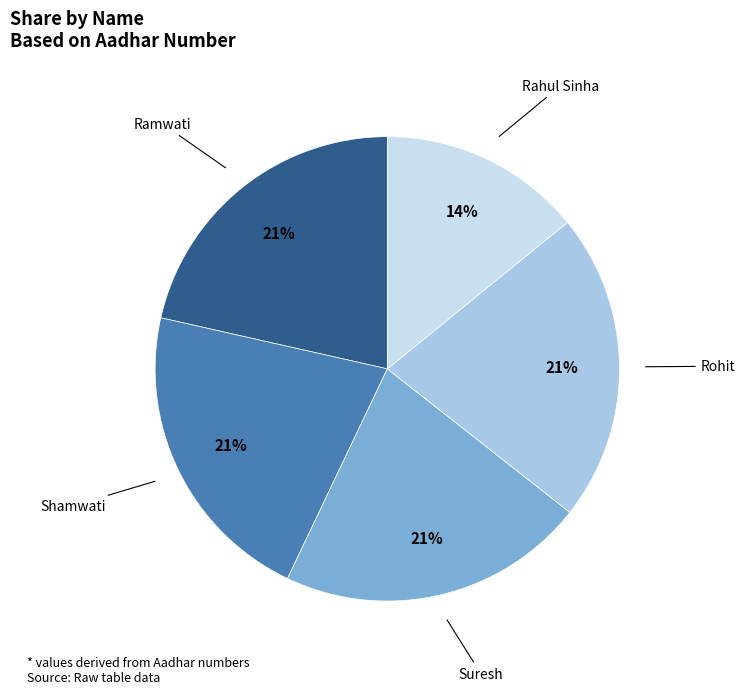

Is there any slice that represents more than half of the pie?

No